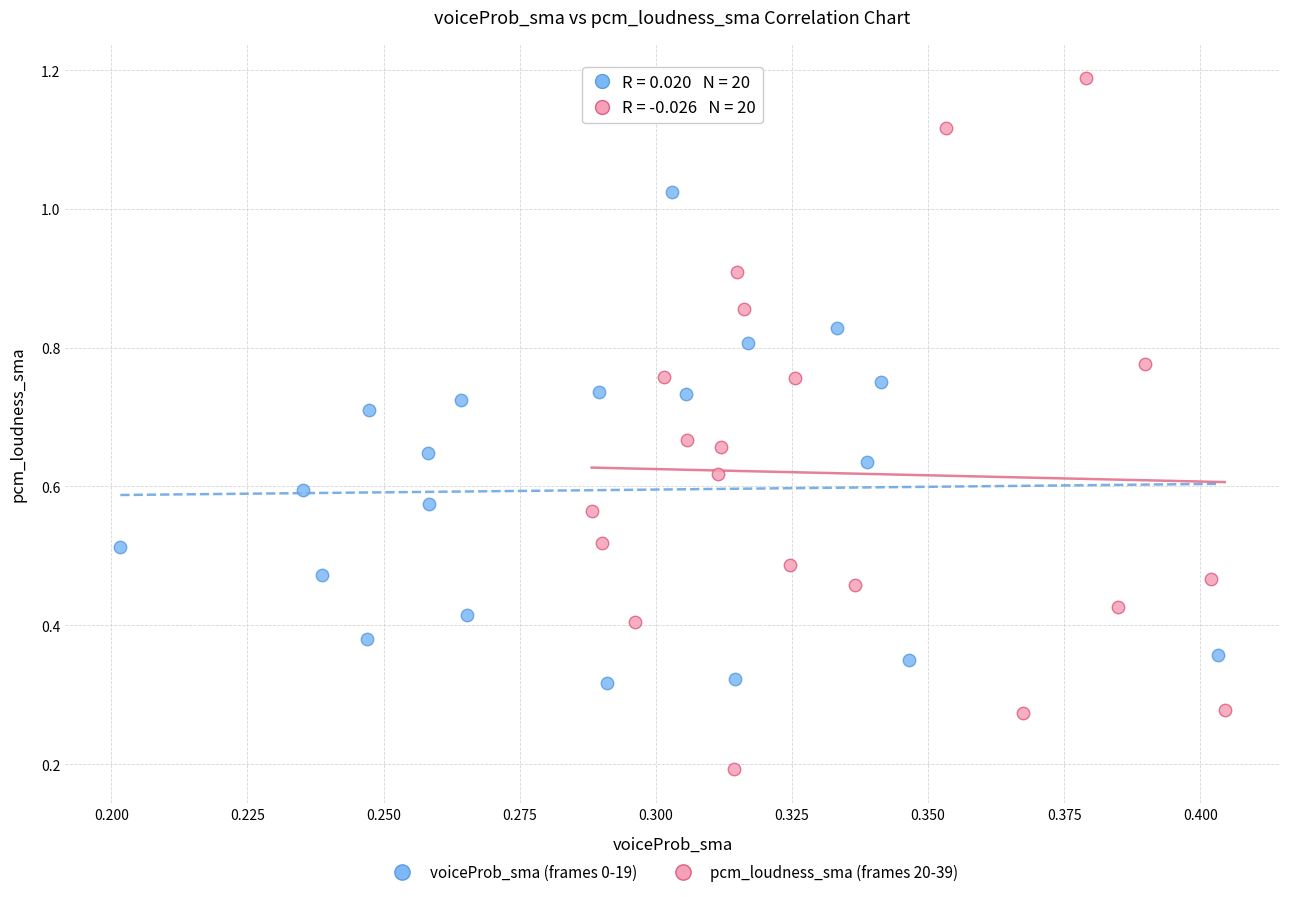

Which series reaches the minimum Y coordinate?

pcm_loudness_sma (frames 20-39)